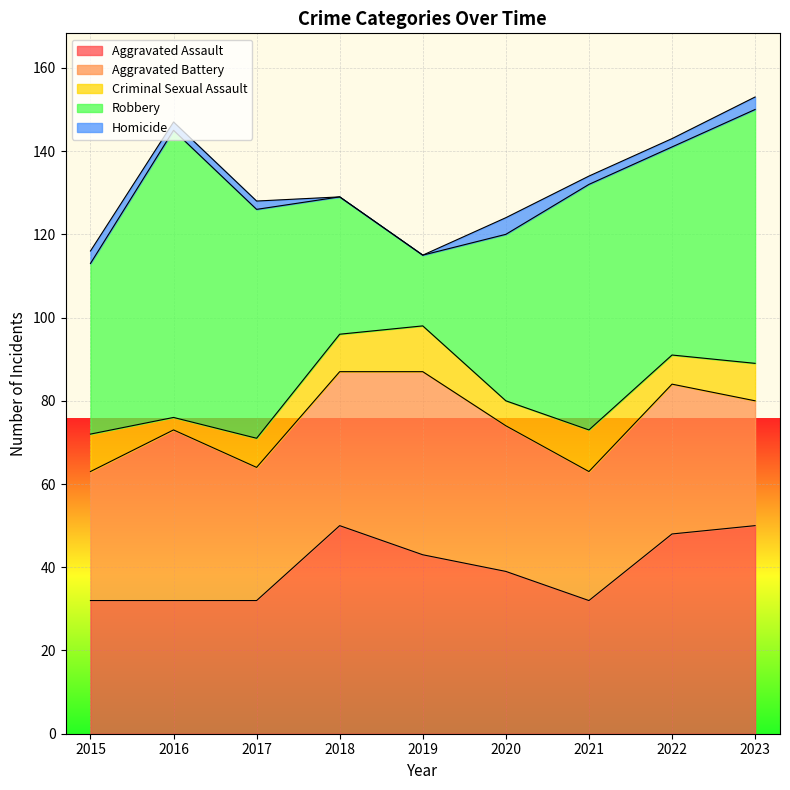

At which category does the chart reach its minimum across all series?

2018